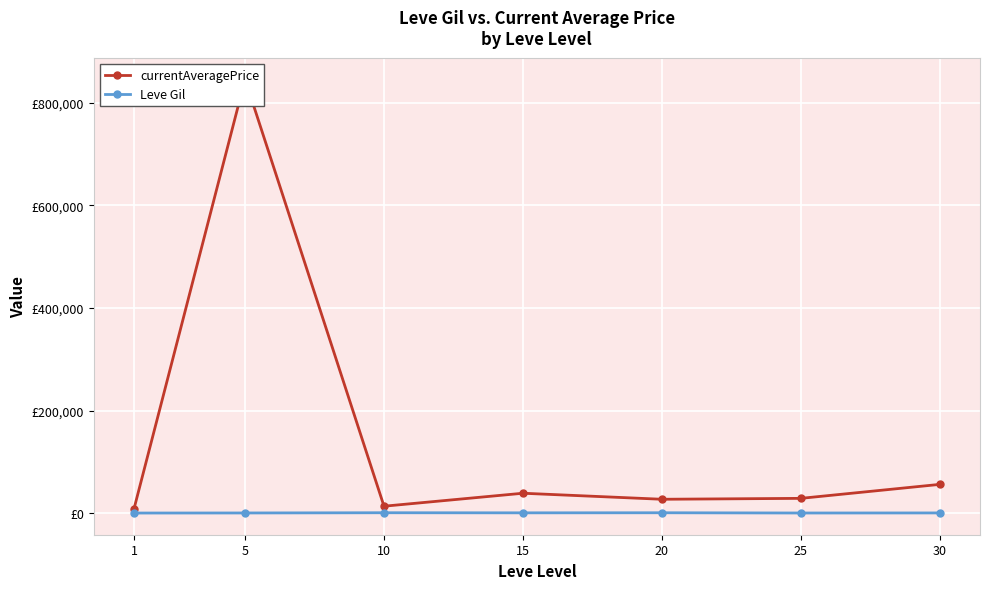

At which category does currentAveragePrice reach its first local valley?

10